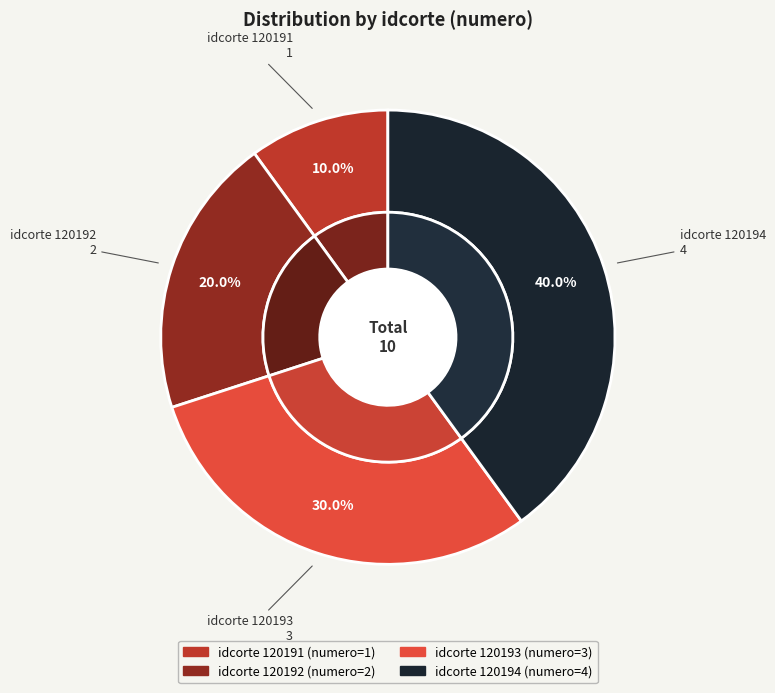

To the nearest percent, what is the combined percentage of 120191 and 120193?

40%